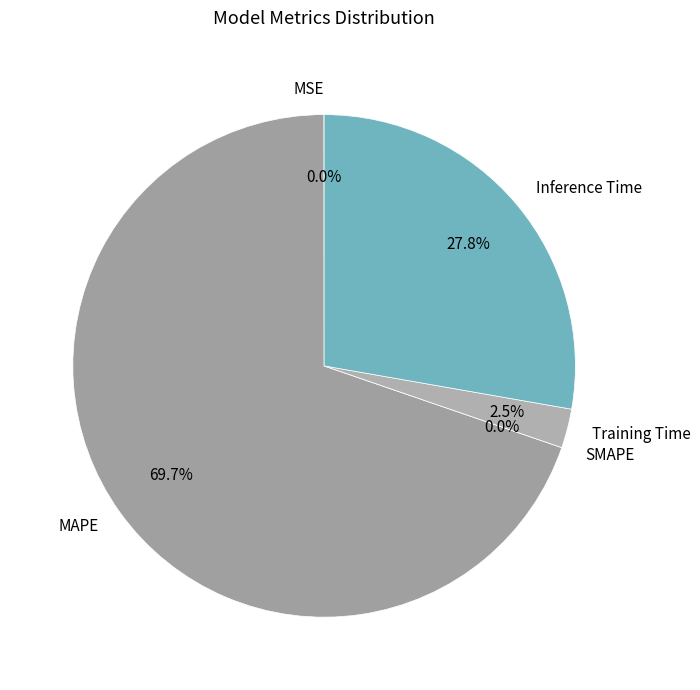

How many slices are in this pie chart?

5